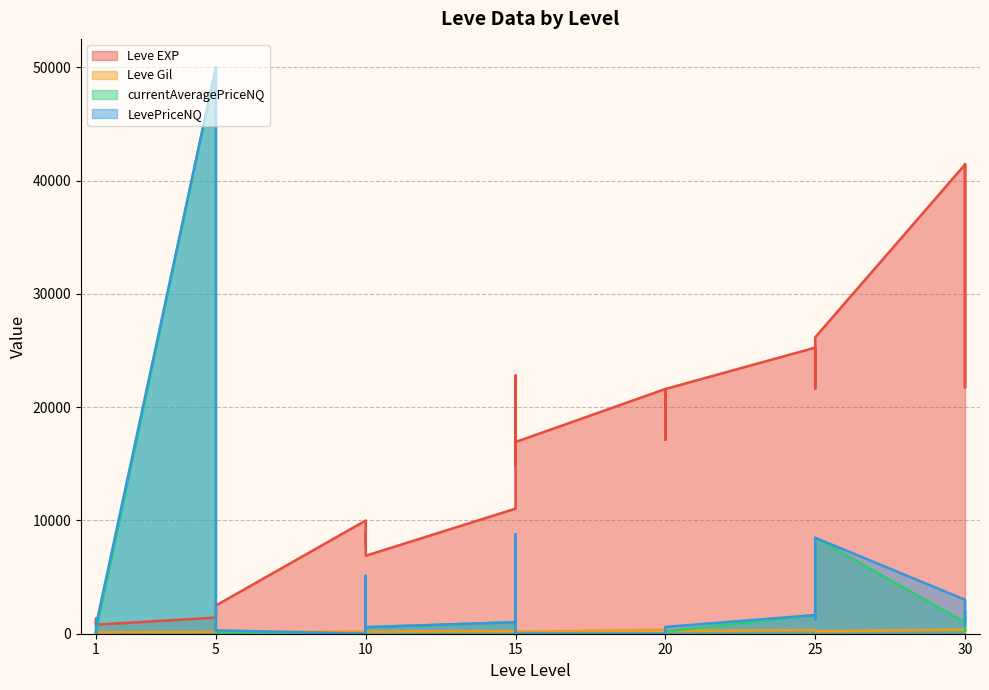

What is the average value of the currentAveragePriceNQ series?

3436